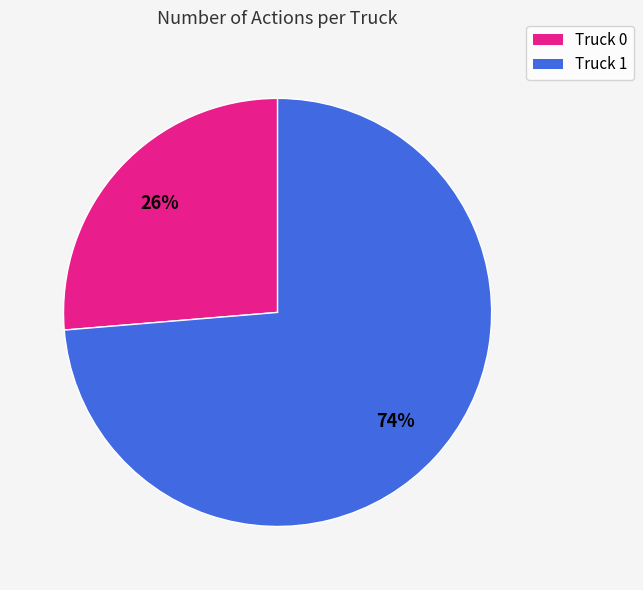

Between Truck 0 and Truck 1, which is larger?

Truck 1